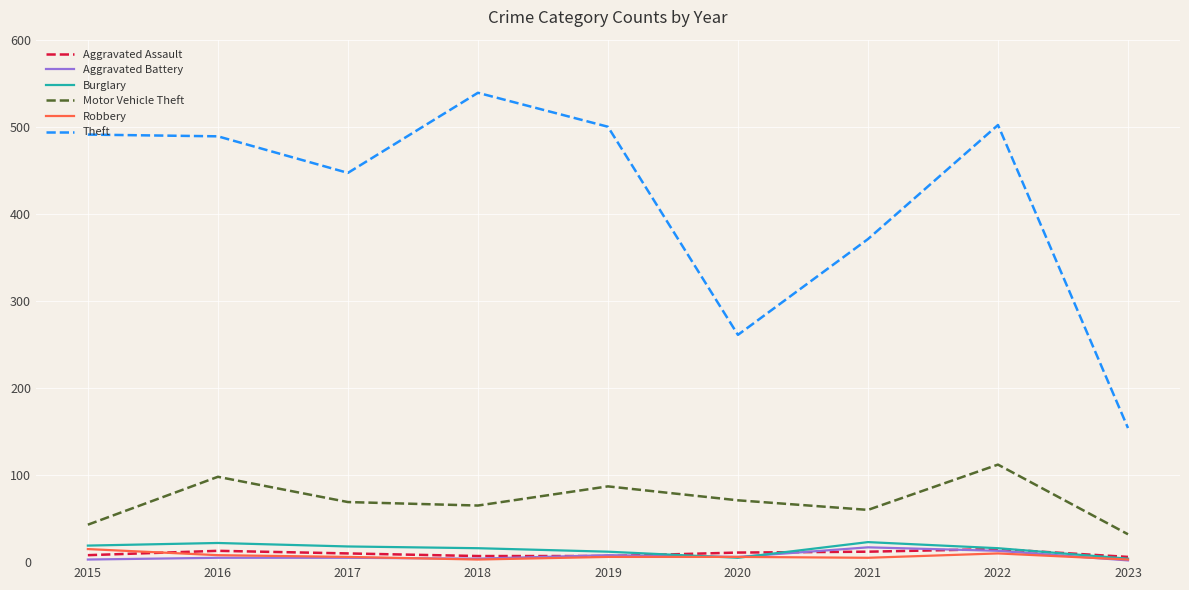

Is the value of Motor Vehicle Theft at 2015 greater than the value of Theft at 2019?

No